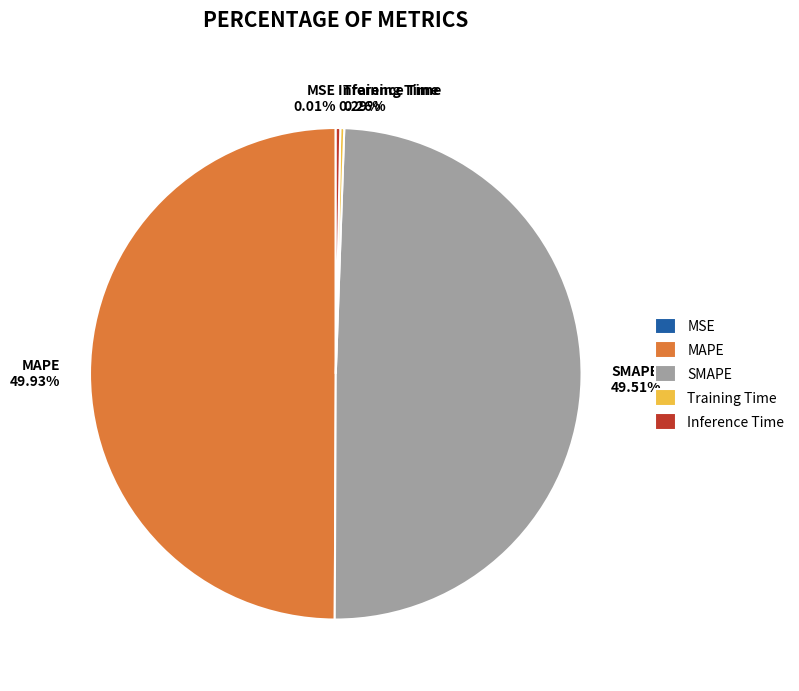

What is the total percentage of MAPE and SMAPE?

99.4%